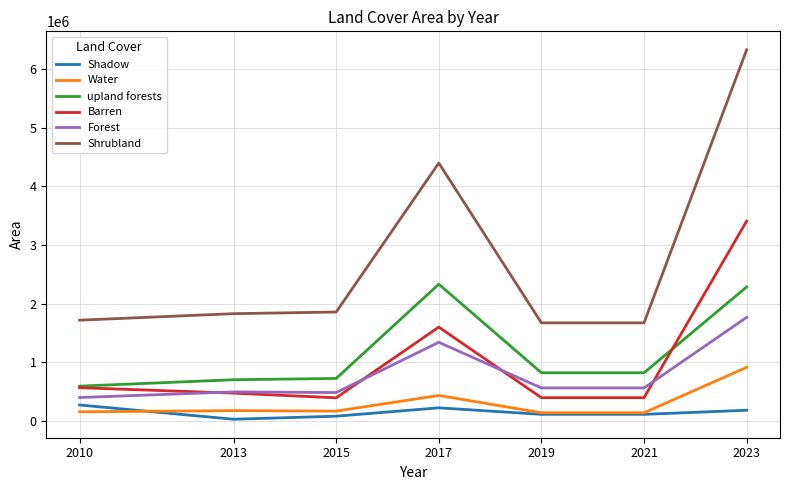

Which series has the largest range (max minus min)?

Shrubland